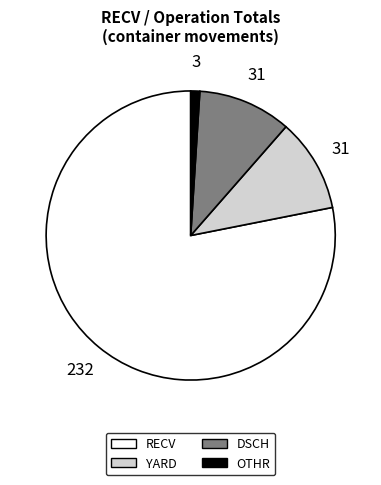

Does any single category account for the majority?

Yes